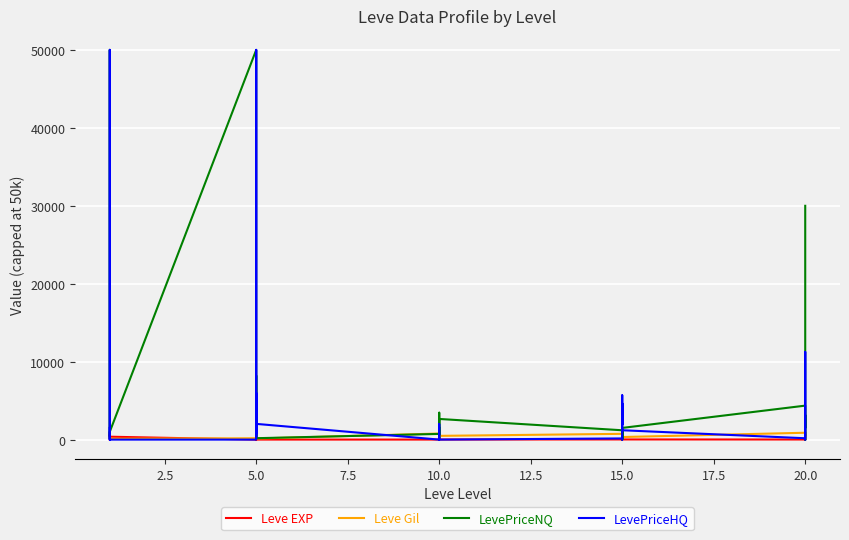

At how many categories does at least one series exceed 47879?

5